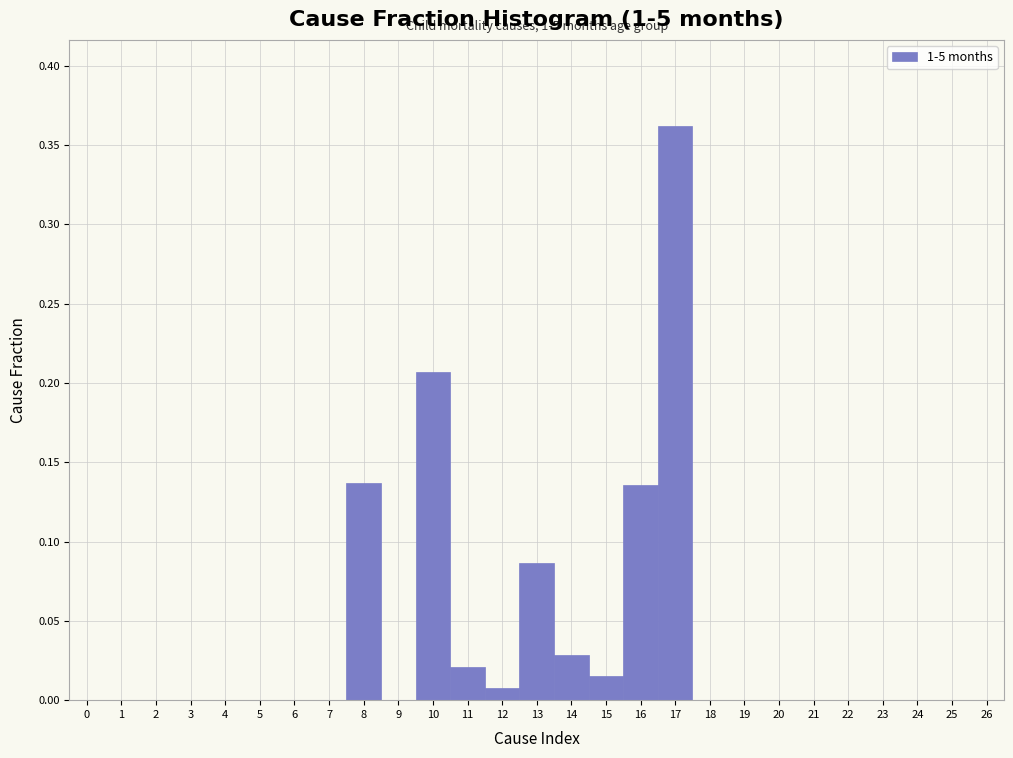

Which range on the x-axis has the tallest bar?

16.5 to 17.5